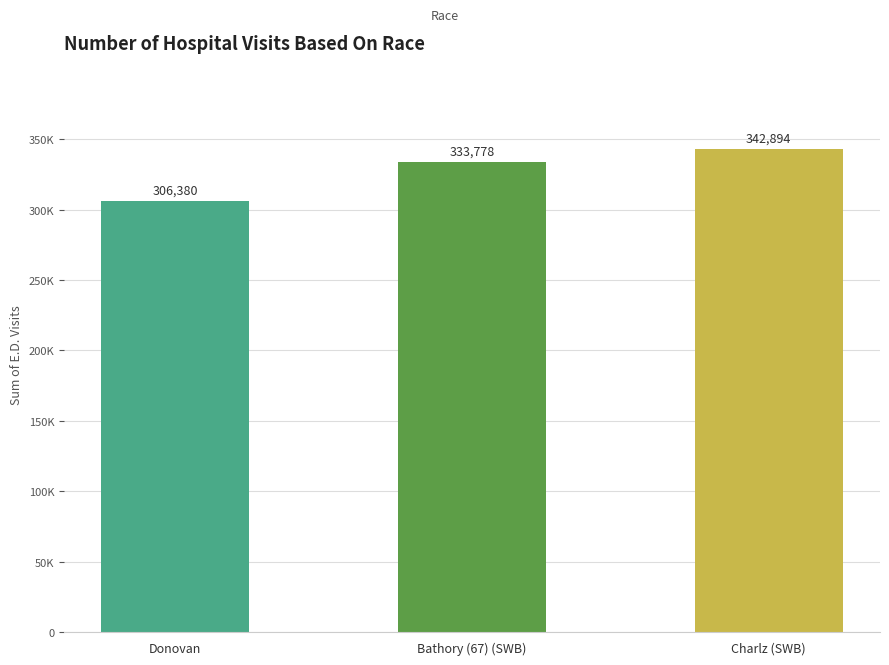

At which category does the chart reach its minimum across all series?

Donovan